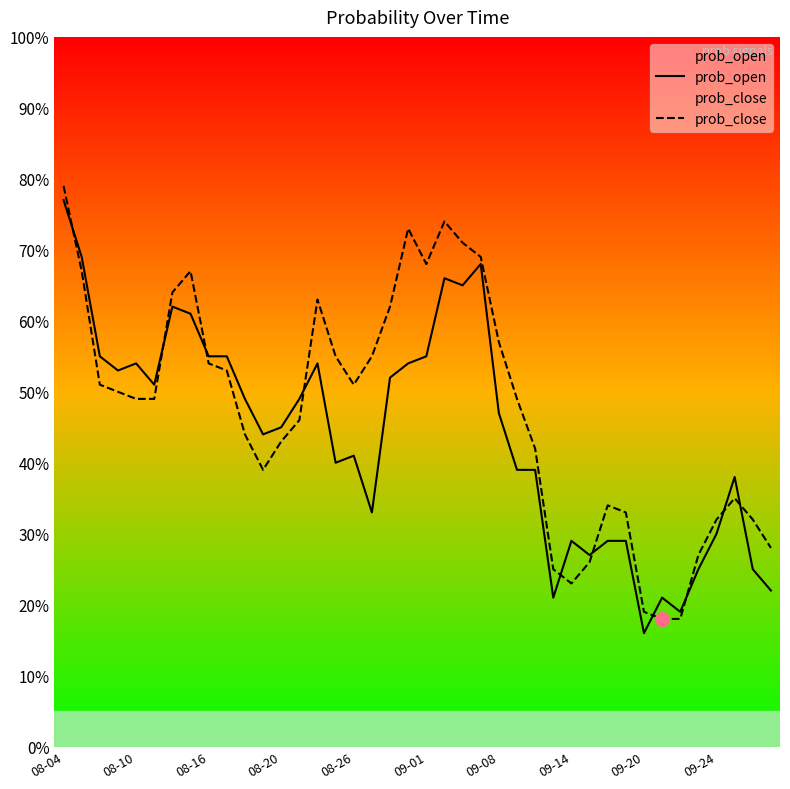

What is the spread (max minus min) of values at 17?

0.2